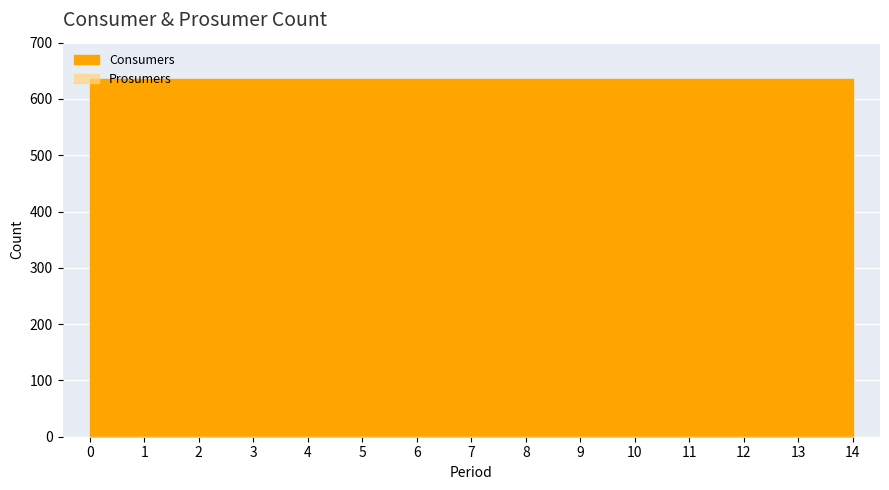

Read the Consumers value at 1.

635